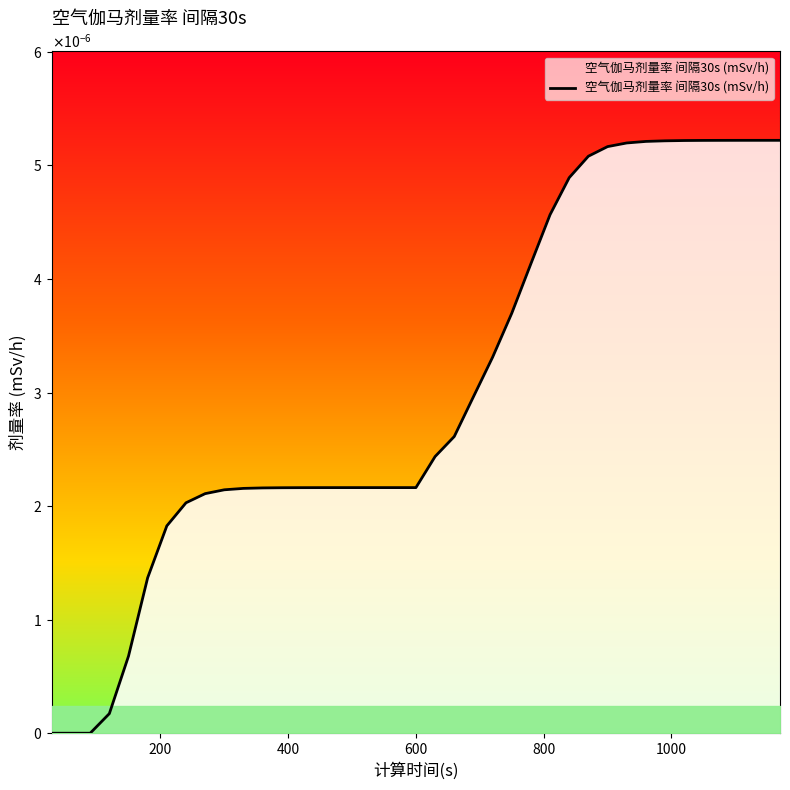

True or false: there are more than 2 points higher than both neighbors.

False